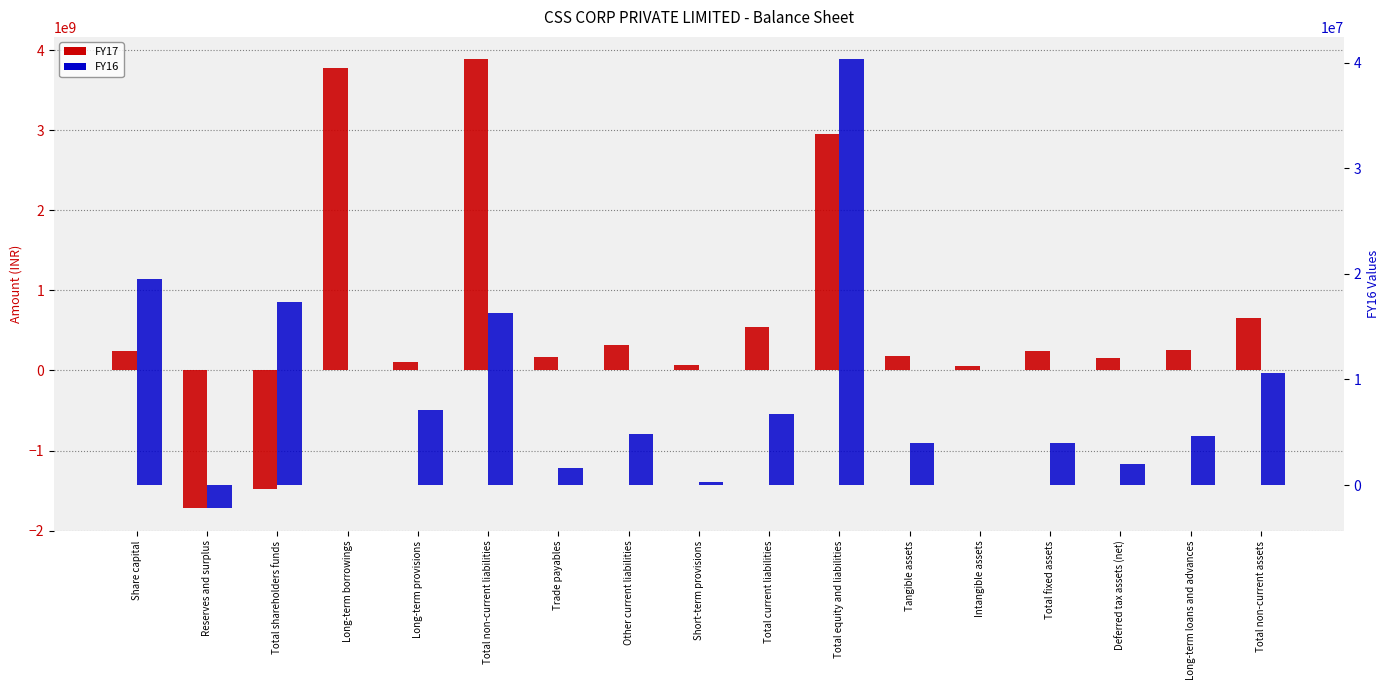

What is the difference between the maximum and minimum values in the FY17 series?

5607594540